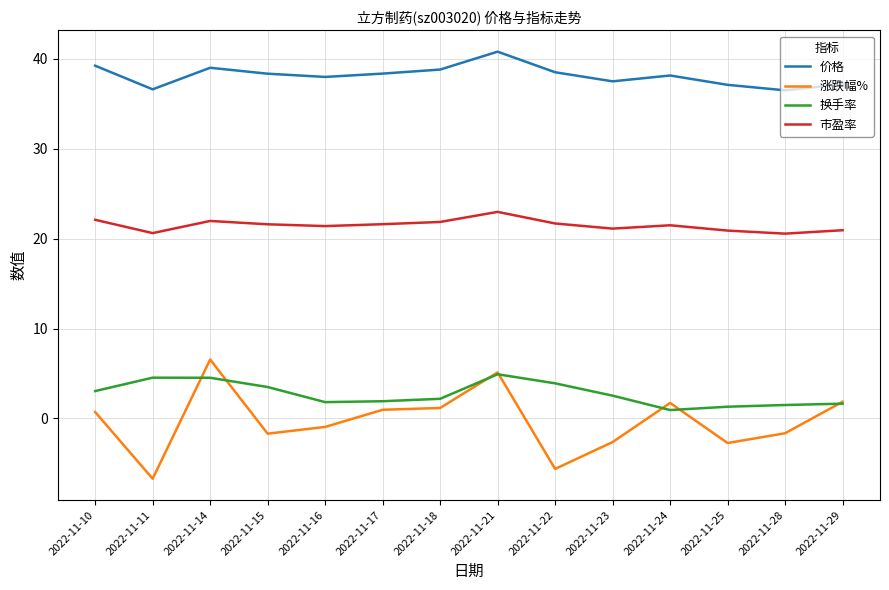

List the series in order of their peak value, highest first.

价格, 市盈率, 涨跌幅%, 换手率